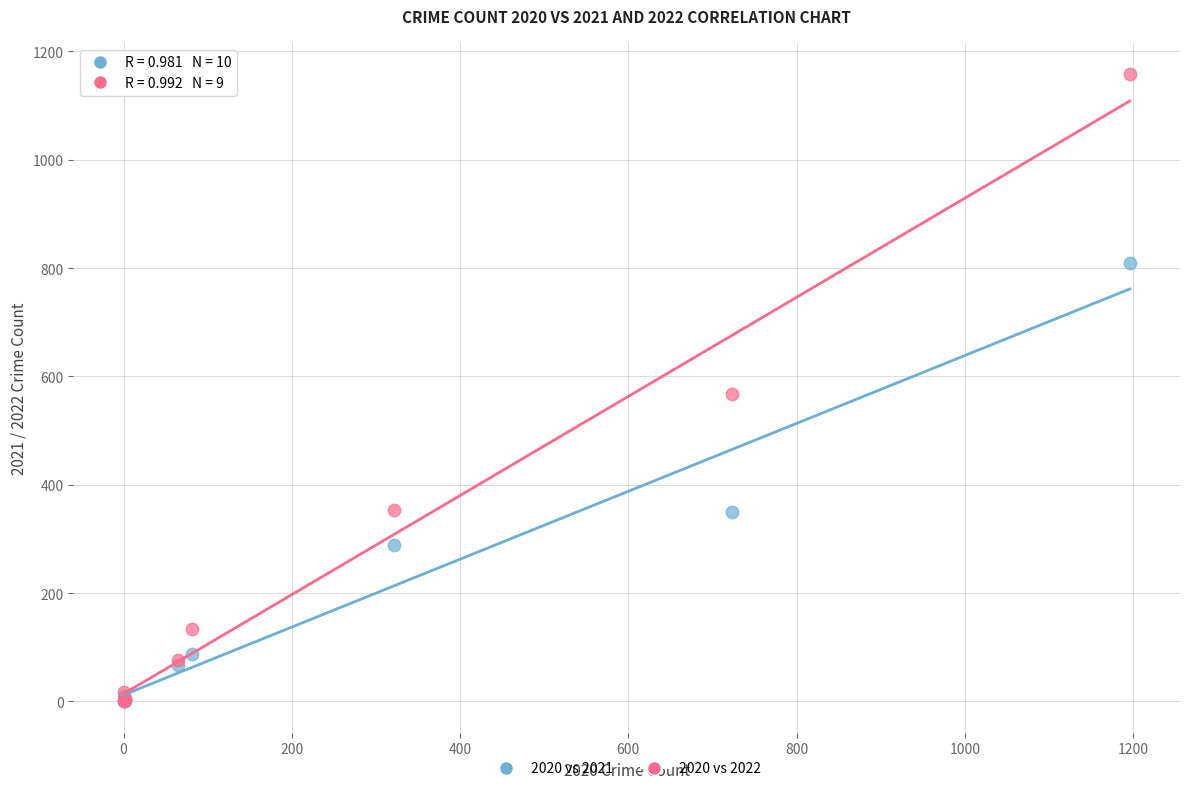

What are all the series names shown in the legend?

2020 vs 2021, 2020 vs 2022